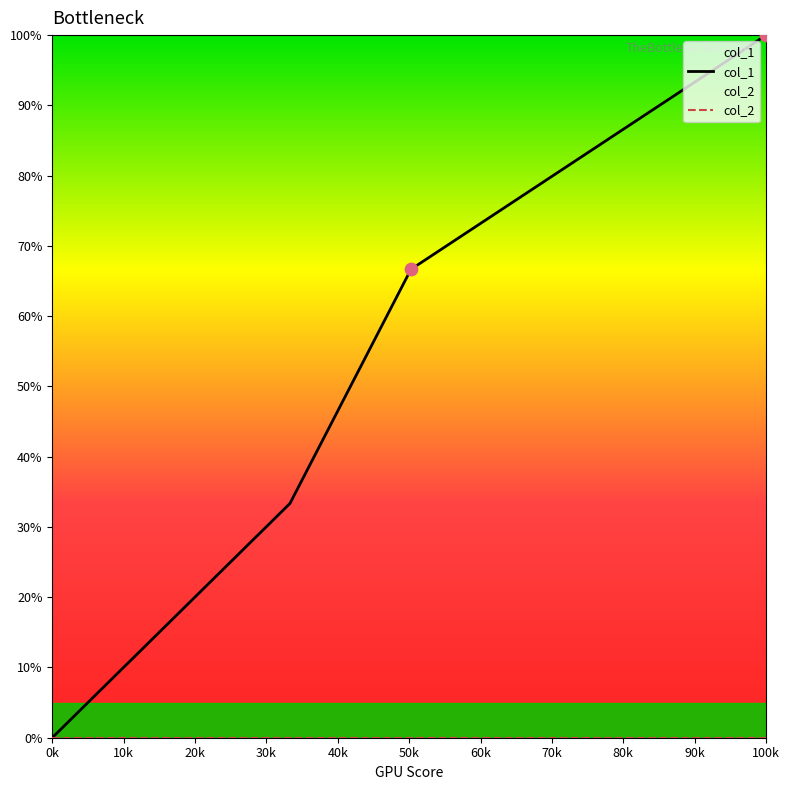

At how many categories does at least one series exceed 0?

3